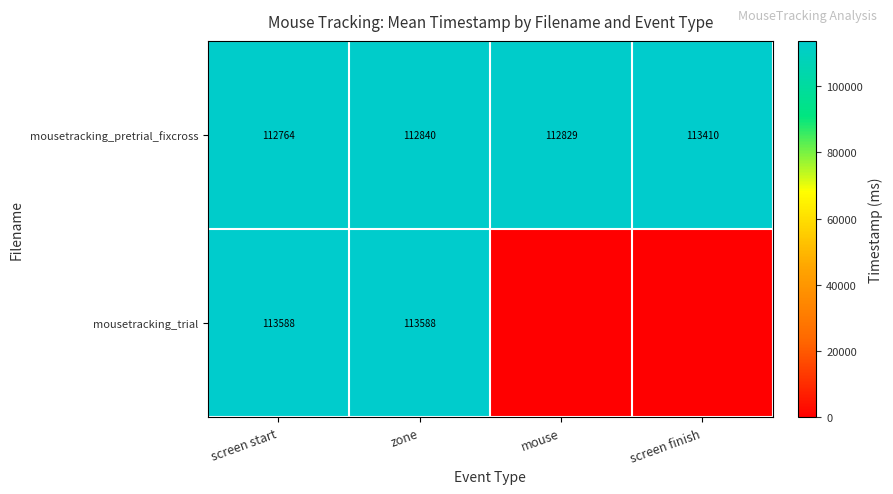

The mousetracking_trial series shows 46622 at zone. True or false?

False